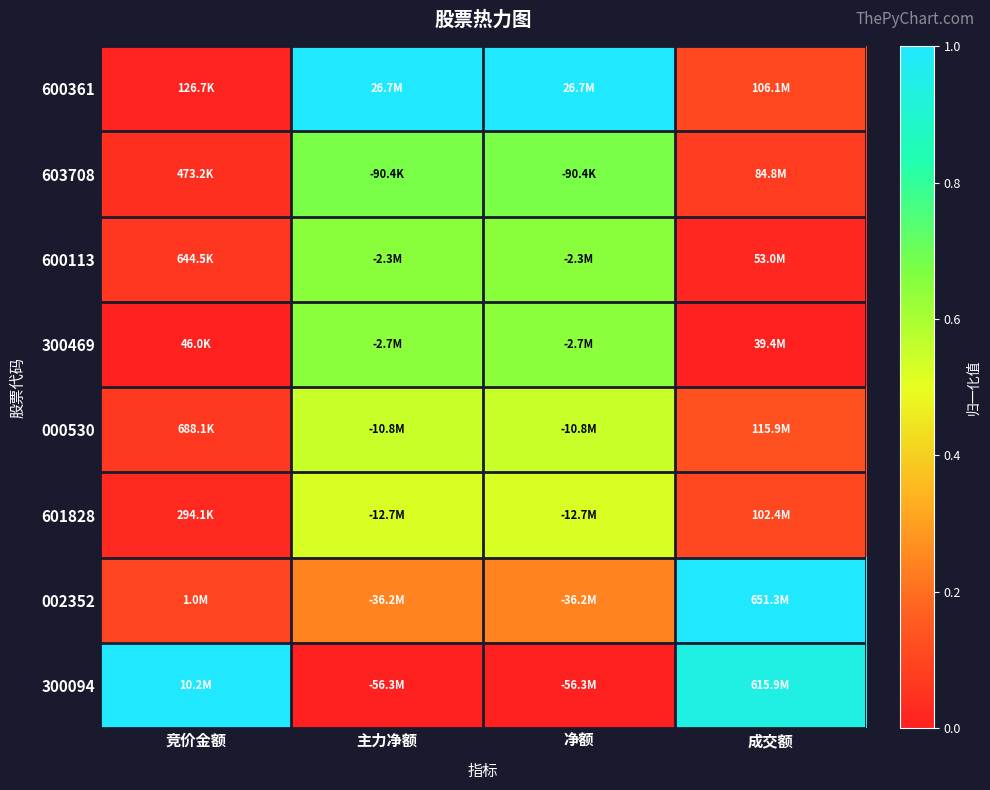

What is the total value across all series at 净额?

4.3